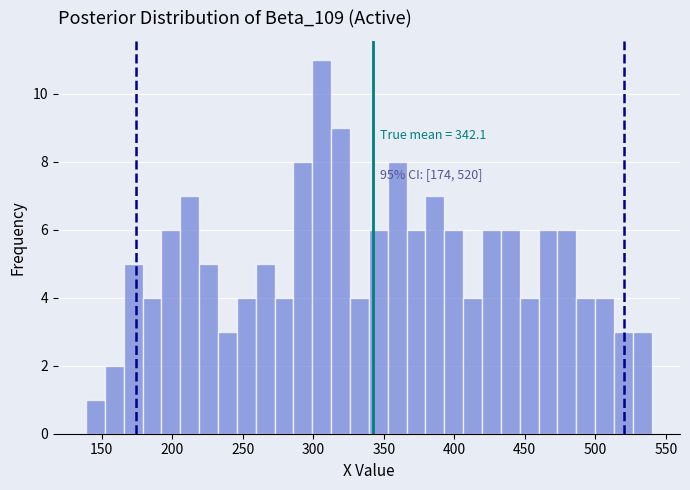

Around what value on the x-axis is the tallest bar? Give the approximate position of its centre, as read against the axis.

305